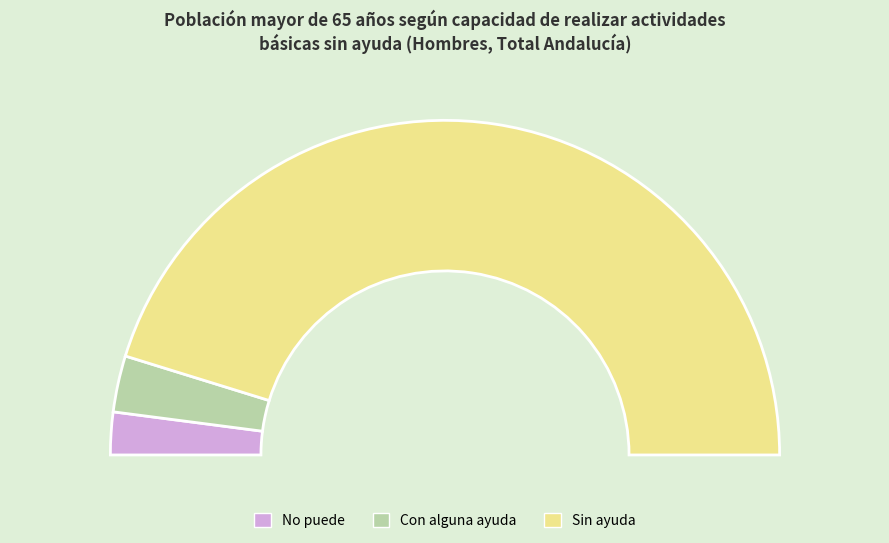

Do Sin ayuda and Con alguna ayuda together represent more than half of the pie?

Yes